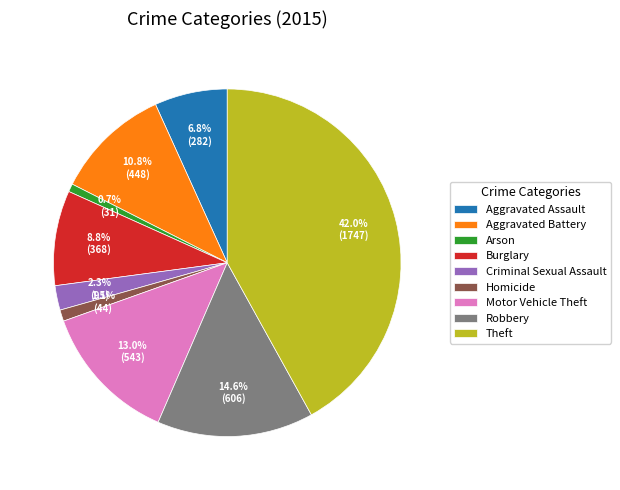

Does Arson account for over 50% of the chart?

No